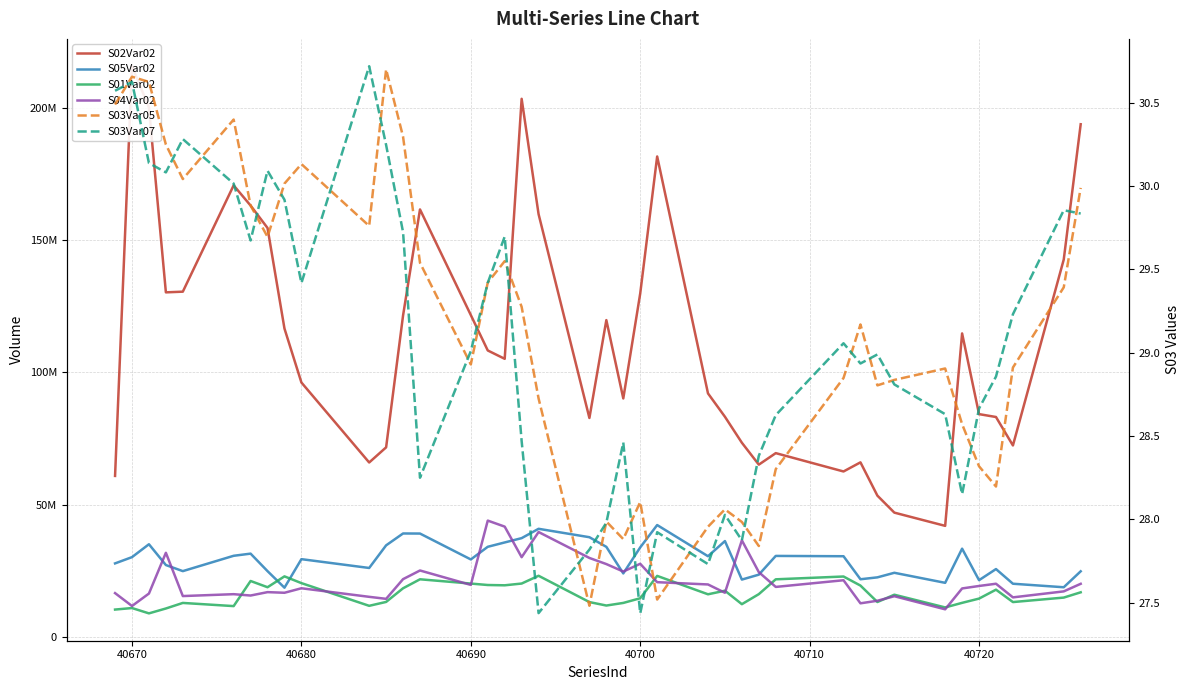

The S01Var02 series shows 29665604.1 at 15. True or false?

False